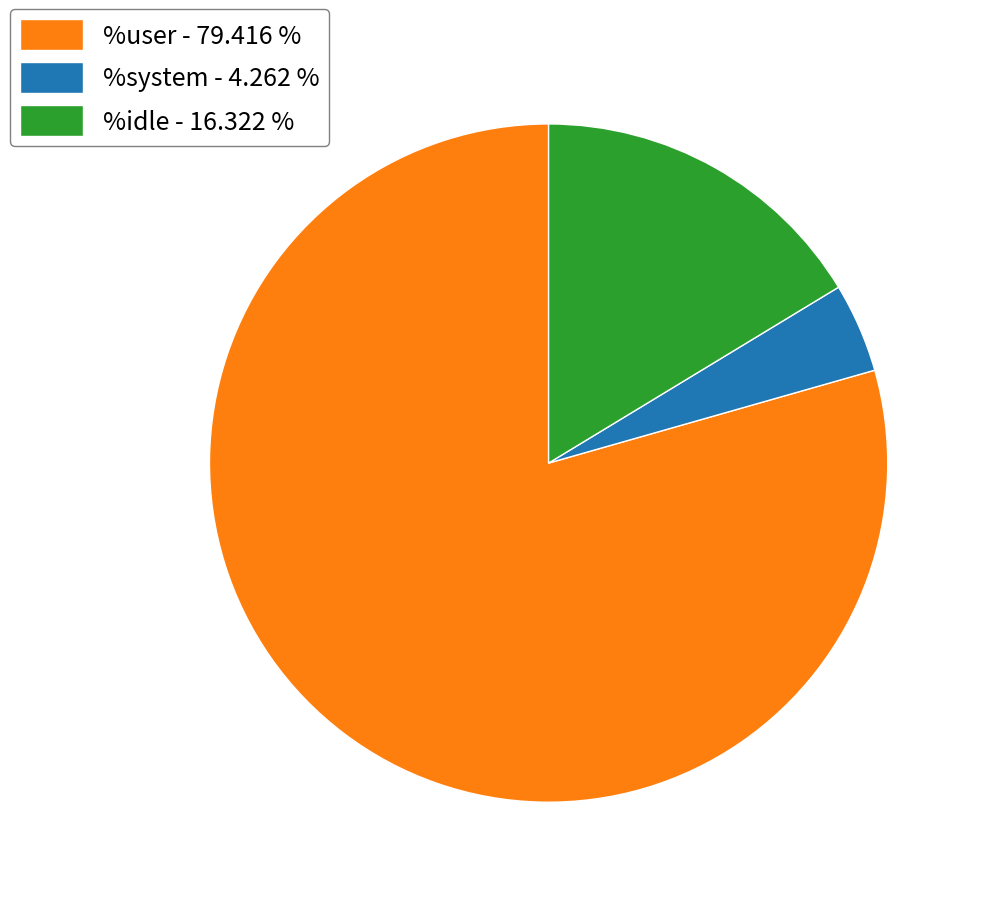

What is the majority slice?

%user - 79.416 %